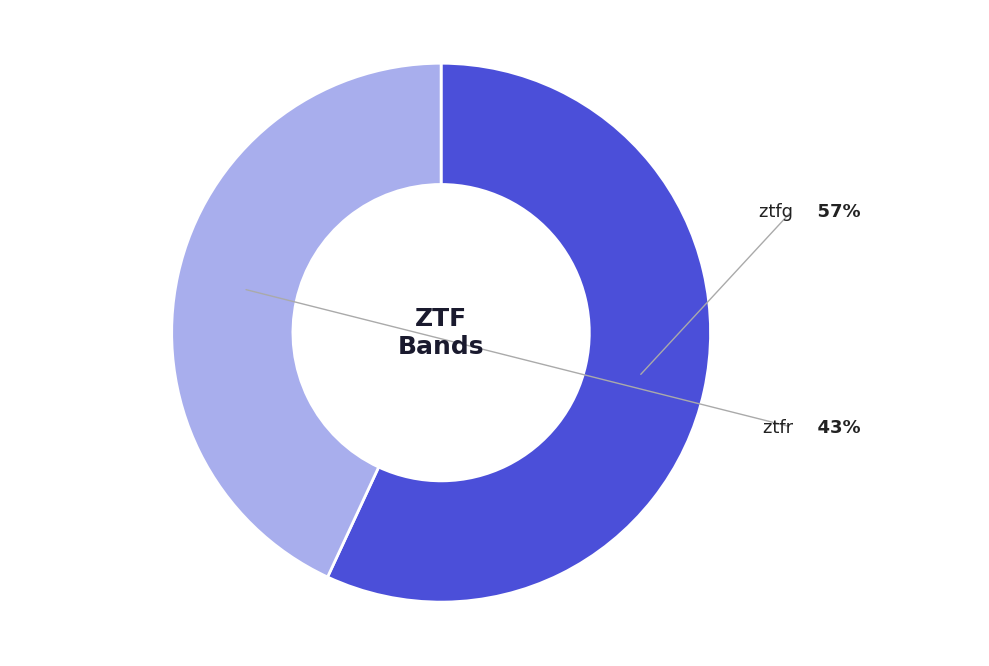

Does any single category account for the majority?

Yes